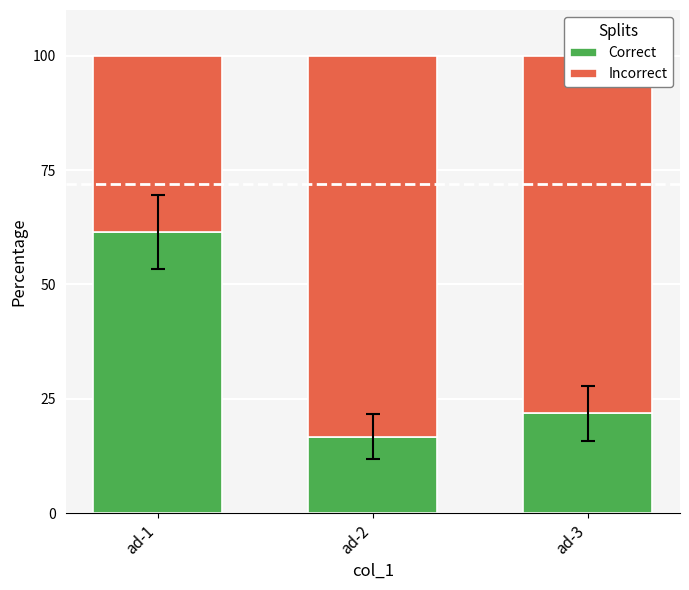

At which label does Correct reach its peak?

ad-1